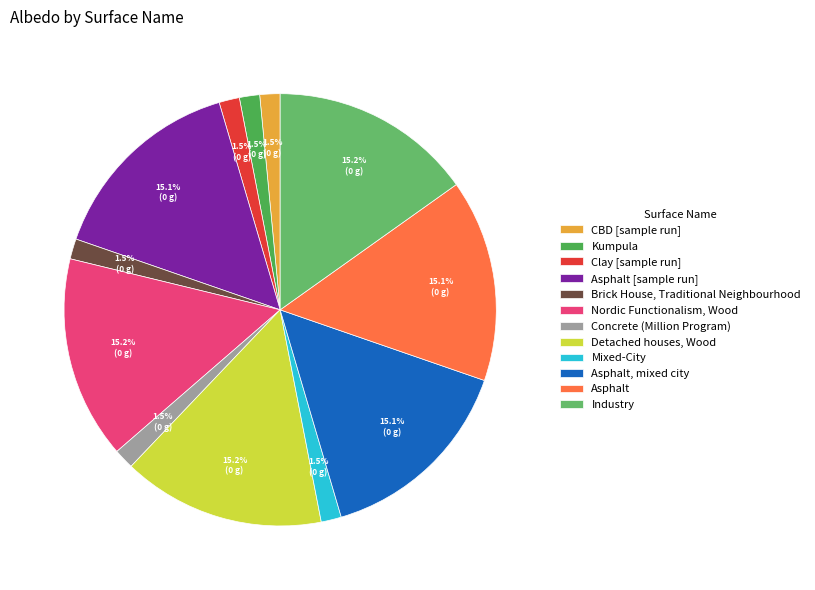

To the nearest percent, what is the average slice percentage?

8%